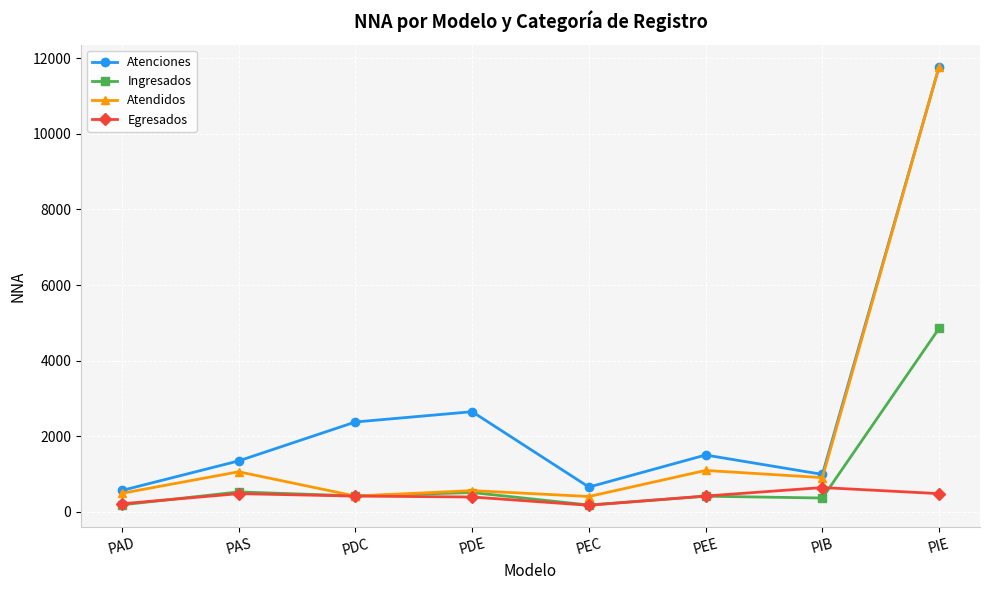

How many data points does each series have?

8